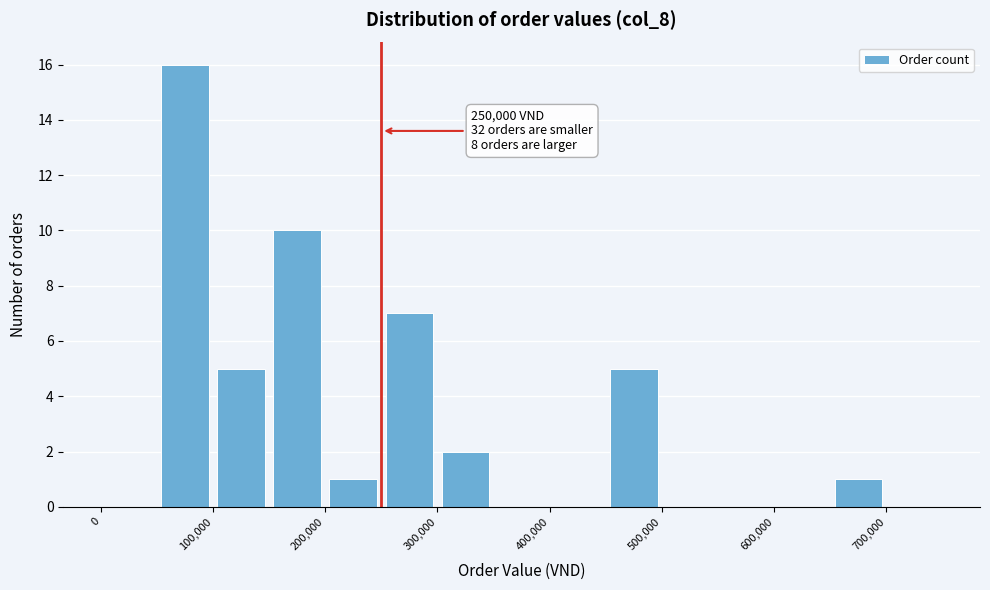

Over which range of the x-axis is the bar tallest?

50000 to 100000